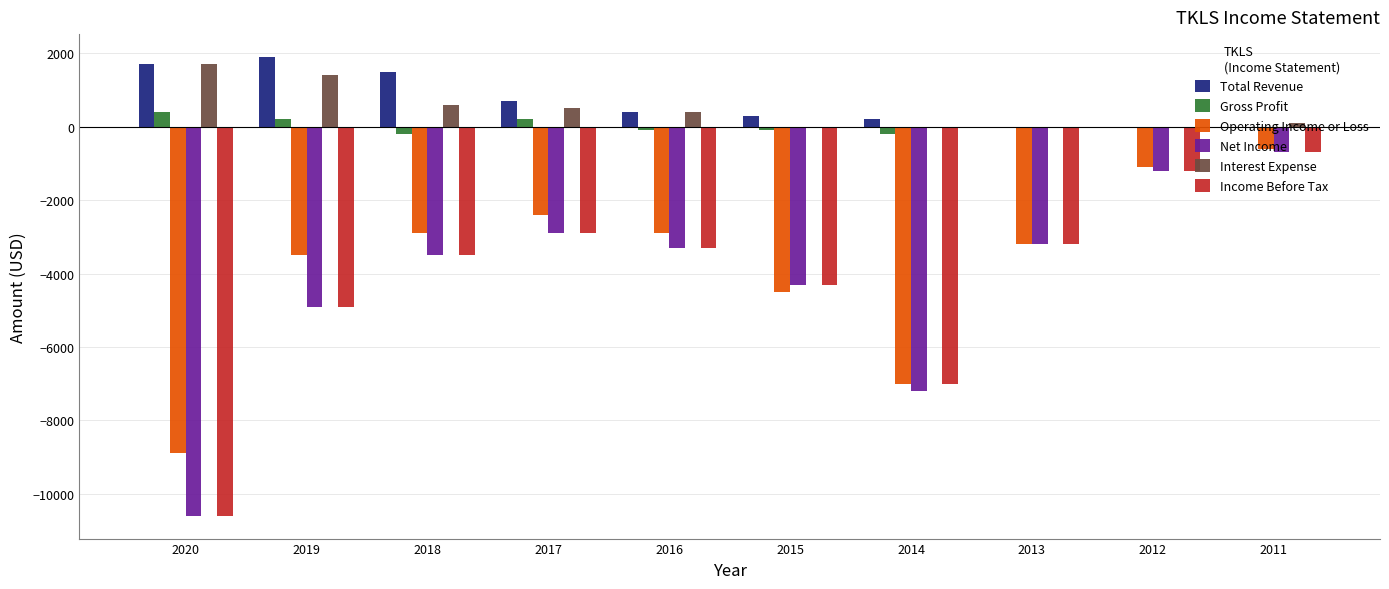

Where is Operating Income or Loss nearest to the value -4750?

2015